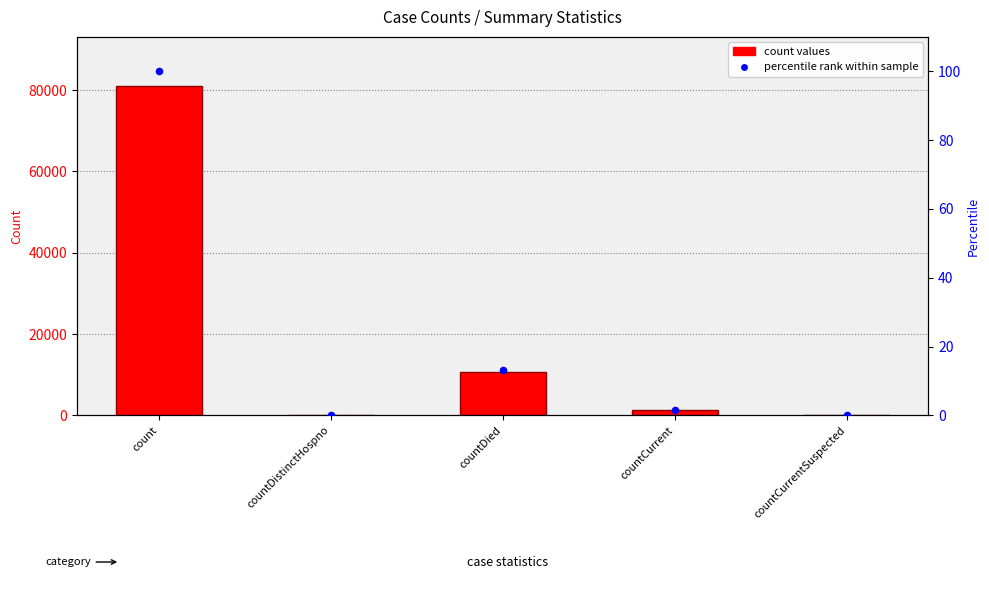

What is the total value across all series at countDied?

10713.2